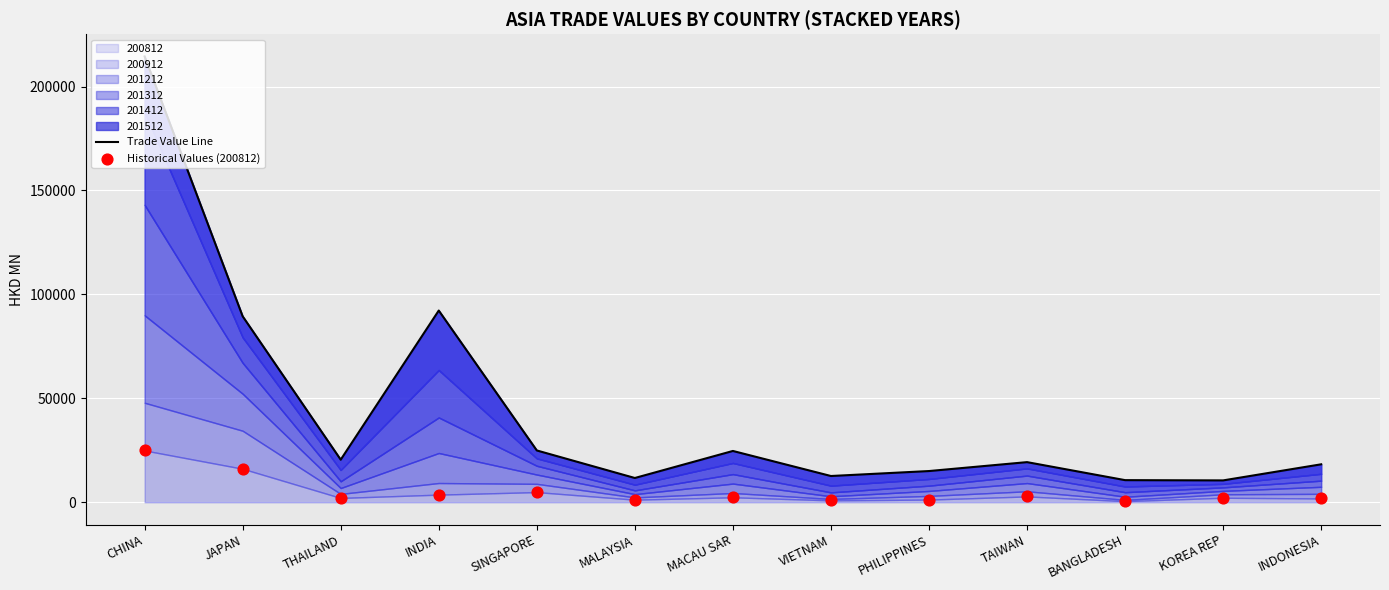

At which category is the sum across all series the highest?

CHINA